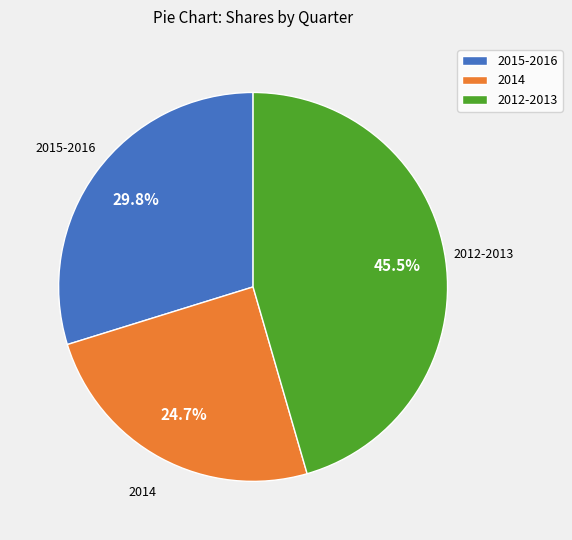

Rank the categories by value from lowest to highest.

2014, 2015-2016, 2012-2013